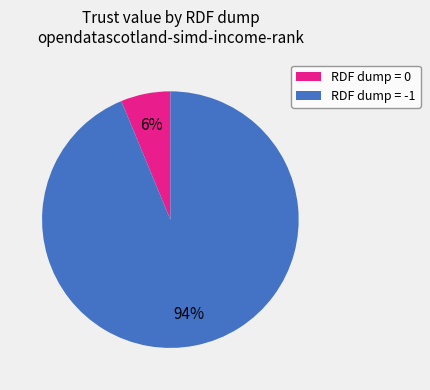

True or false: RDF dump = -1 accounts for 94% of the total.

True